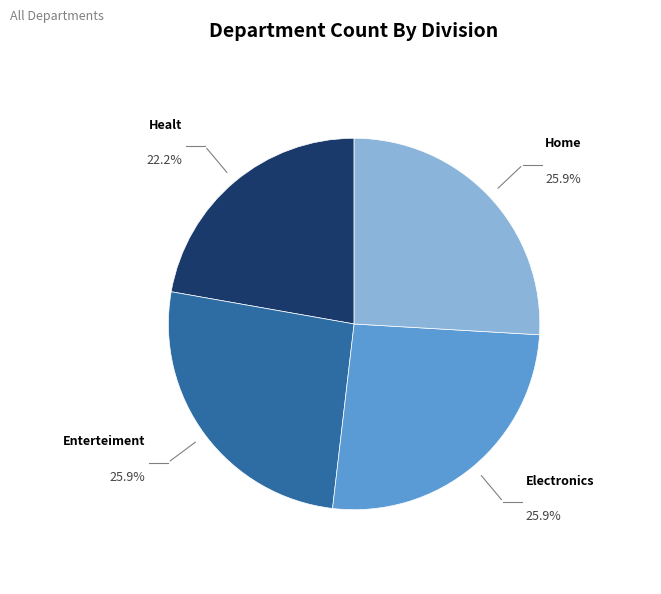

Is there a majority slice in this chart?

No